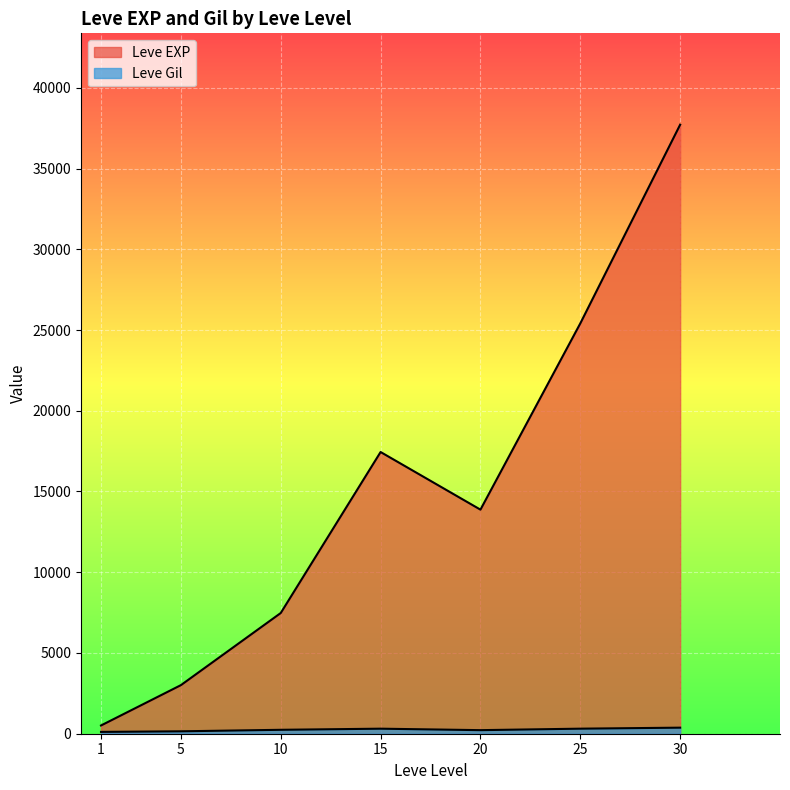

Does the chart display data point markers on the line(s)?

No